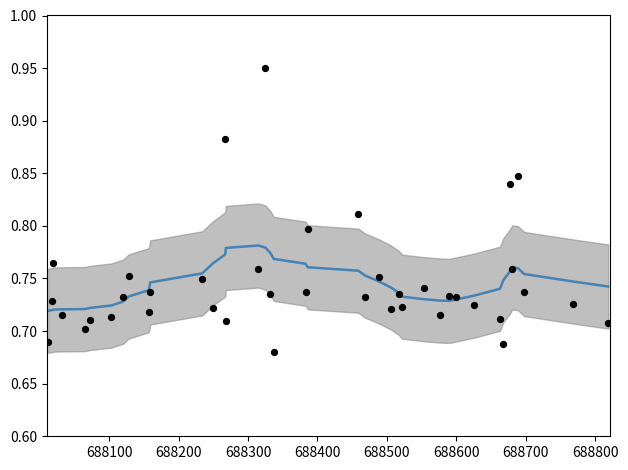

Is the value of 量比 at 37 greater than the value of 量比 (smoothed) at 11?

No